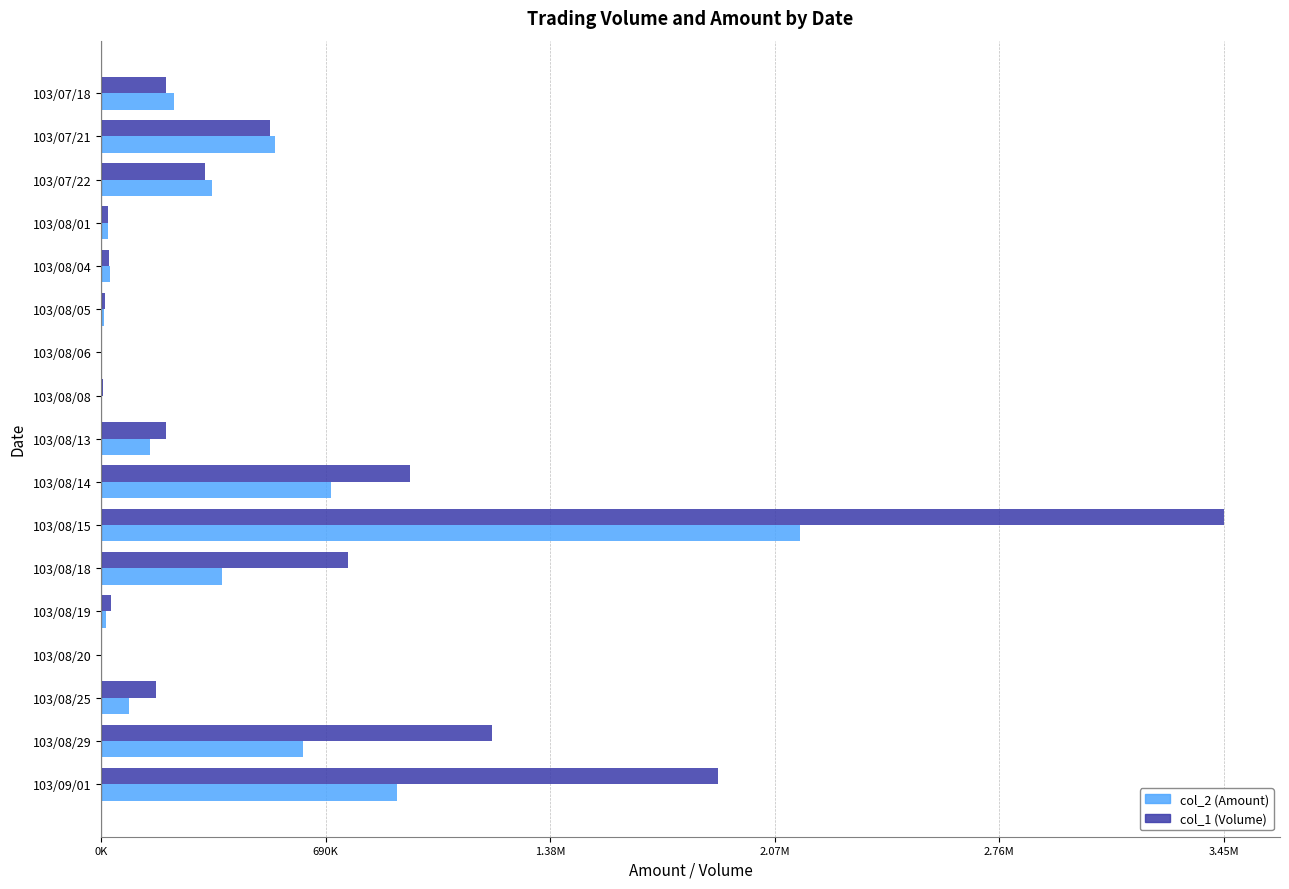

What is the highest value of the col_1 (Volume) series?

3454000